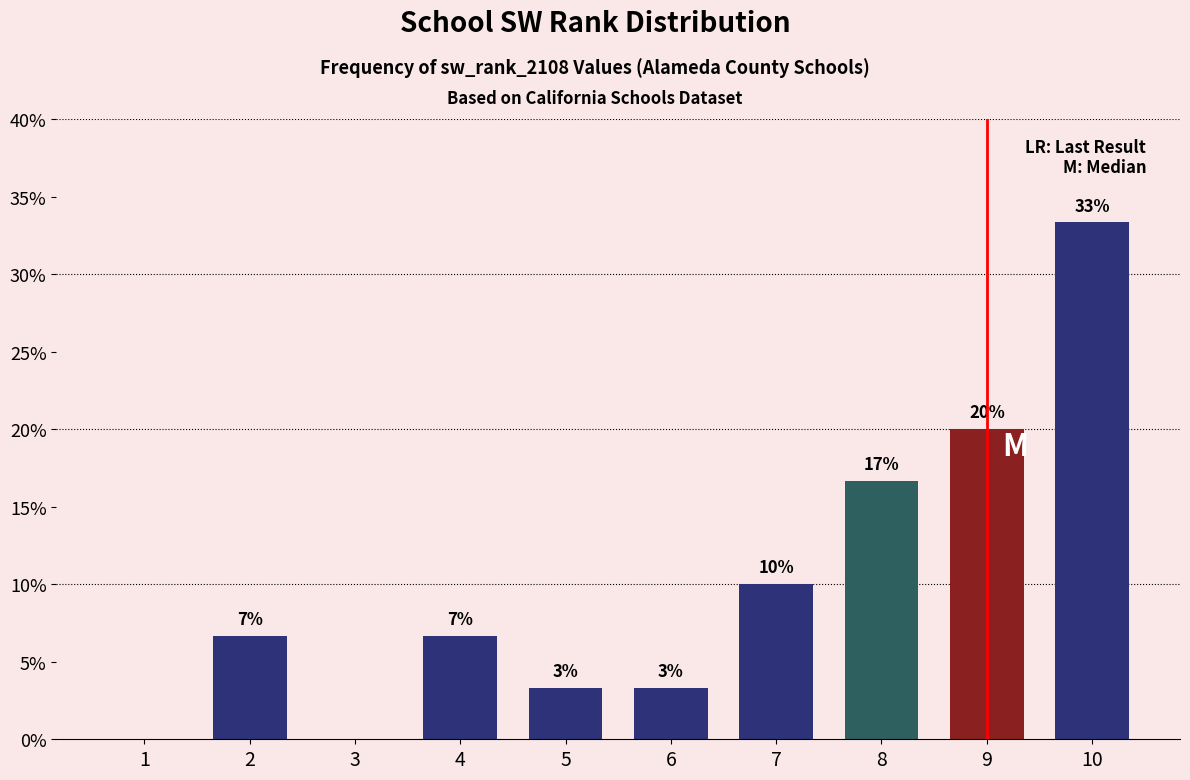

What is the difference between the second highest and minimum values?

20.0